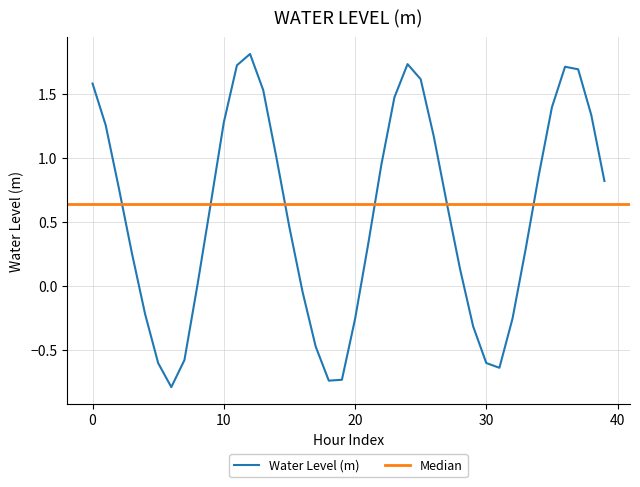

How many values are below zero?

13